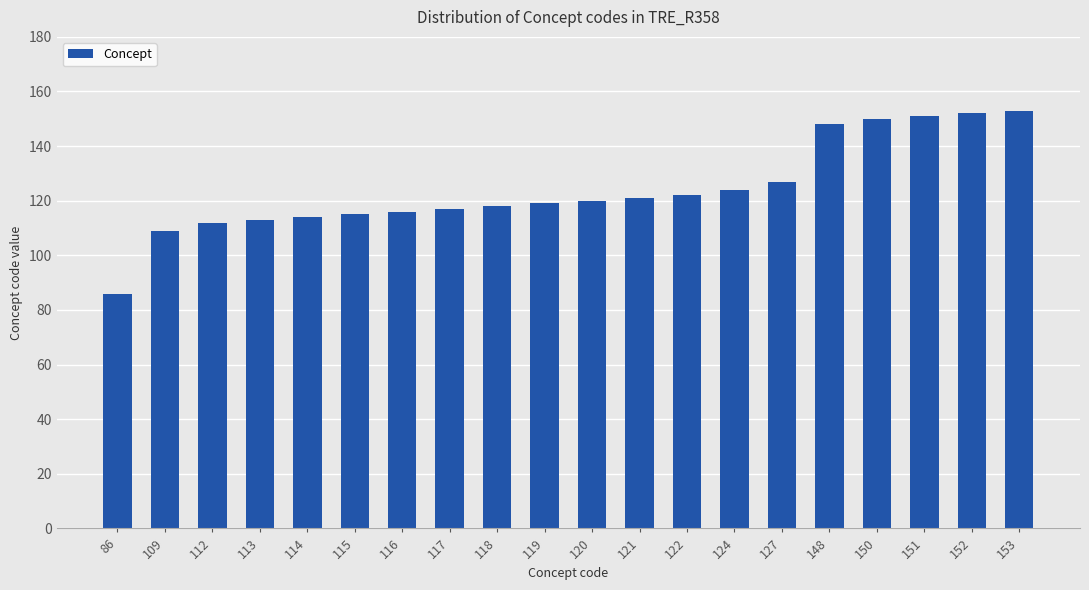

How many bars are there in total?

20